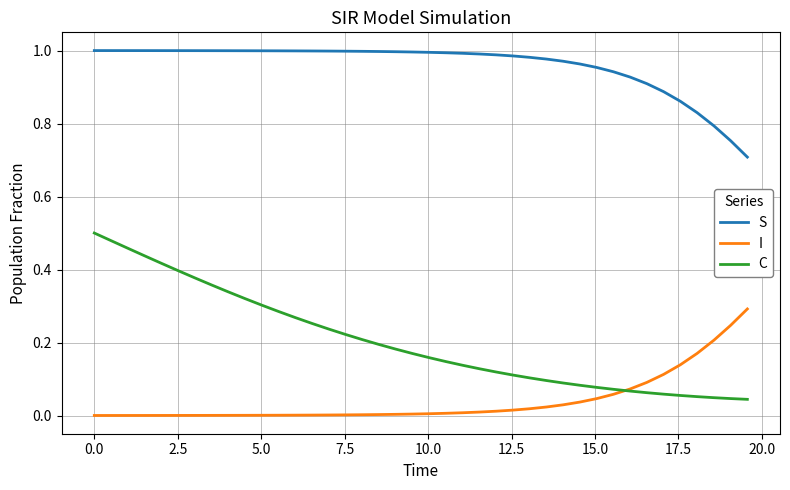

List the series in order of their overall mean, highest first.

S, C, I